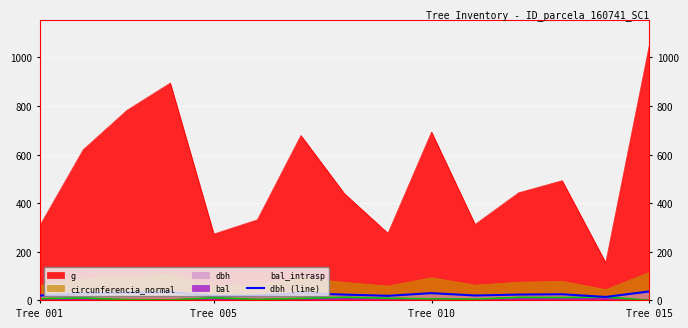

What is the minimum value shown in the chart?

14.1